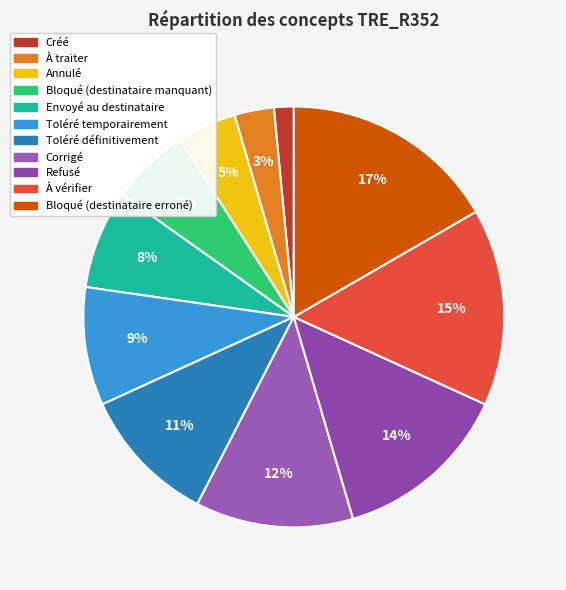

To the nearest percent, what portion does À traiter represent?

3%